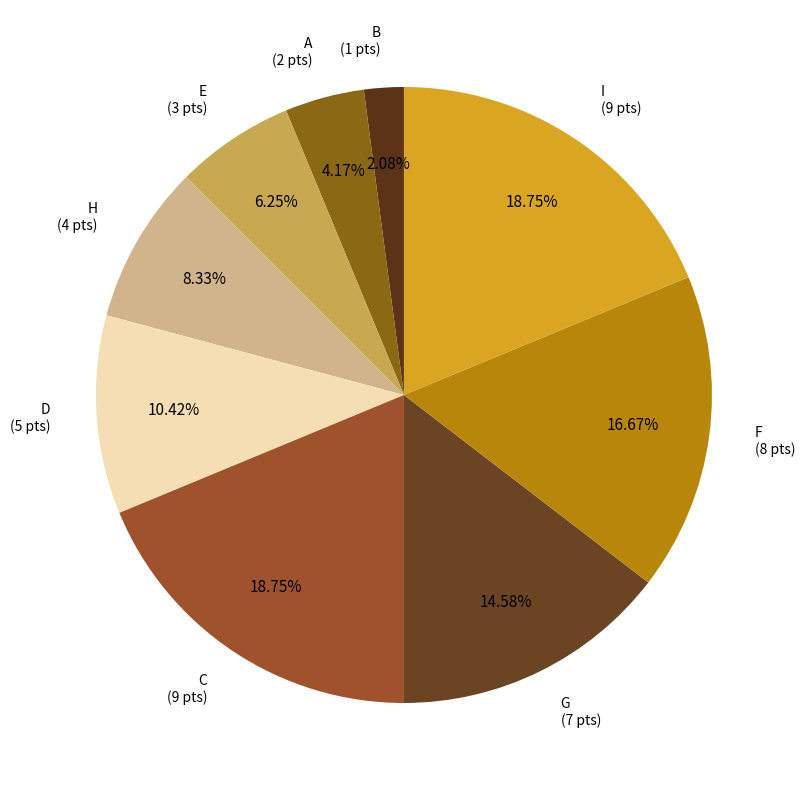

Which slice is the smallest?

B